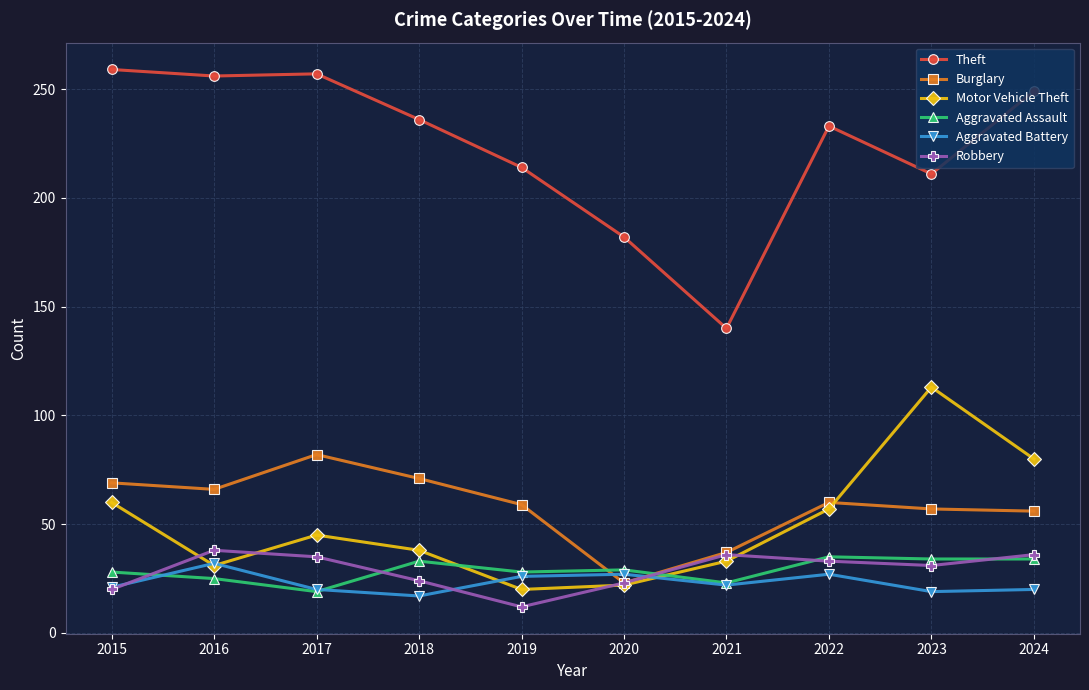

Which series has the largest total across all categories?

Theft